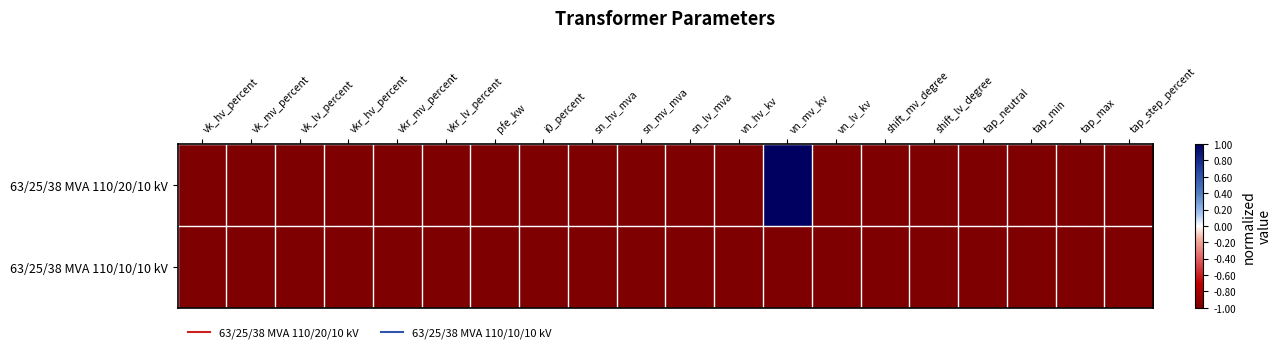

How many data points does each series have?

20